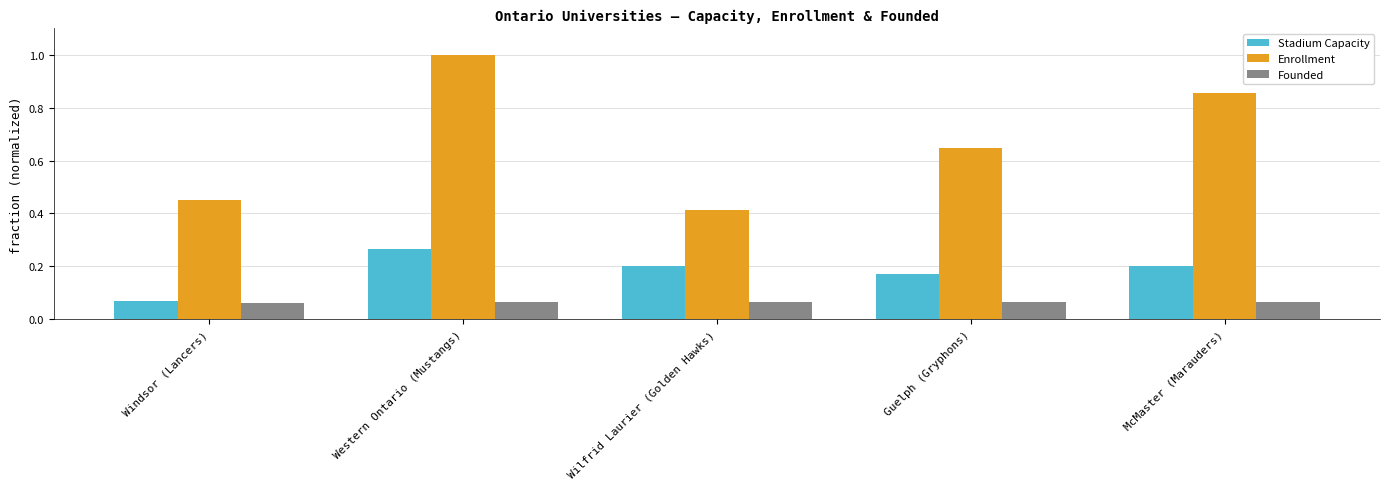

What is the label of the 4th bar from the left?

Guelph (Gryphons)